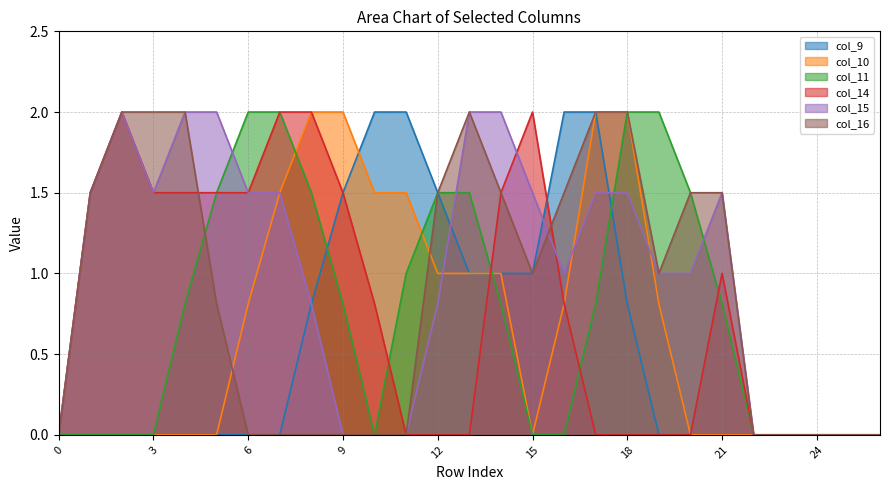

What is the value of the col_10 point at the 10th from the left?

2.0